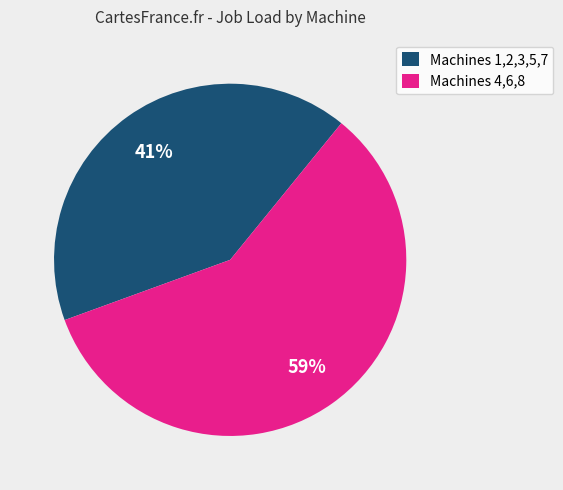

What is the ratio of the value at Machines 4,6,8 to the value at Machines 1,2,3,5,7?

1.4